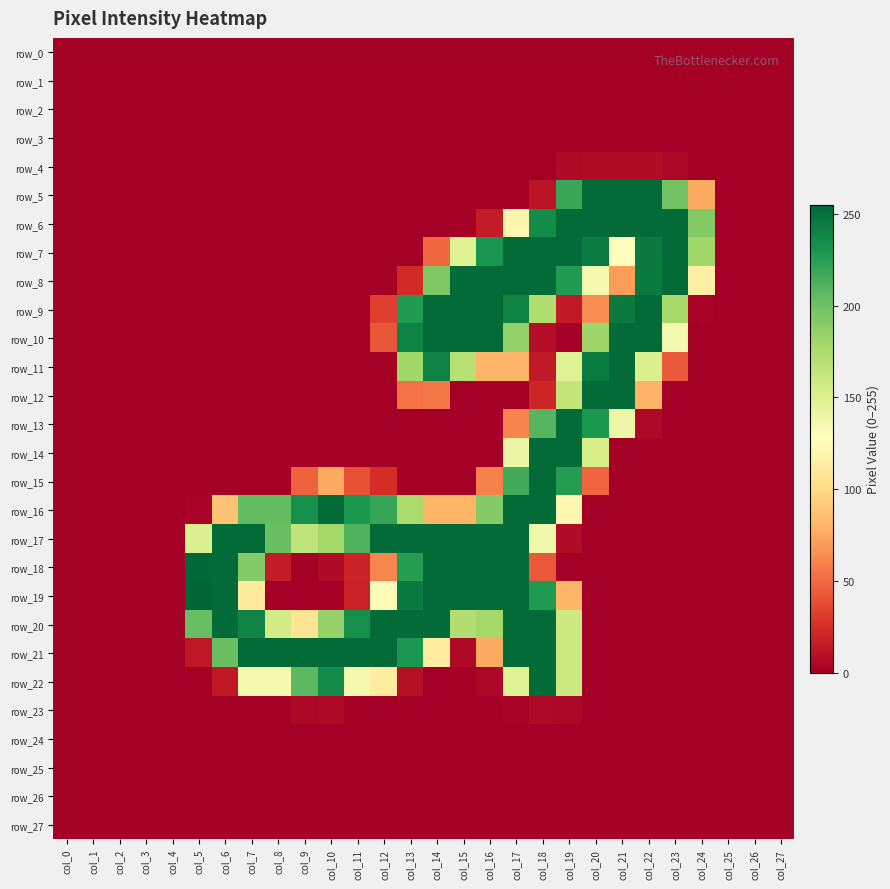

Reading left to right, extract all data points from this chart.

row_0: col_0=0	col_1=0	col_2=0	col_3=0	col_4=0	col_5=0	col_6=0	col_7=0	col_8=0	col_9=0	col_10=0	col_11=0	col_12=0	col_13=0	col_14=0	col_15=0	col_16=0	col_17=0	col_18=0	col_19=0	col_20=0	col_21=0	col_22=0	col_23=0	col_24=0	col_25=0	col_26=0	col_27=0
row_1: col_0=0	col_1=0	col_2=0	col_3=0	col_4=0	col_5=0	col_6=0	col_7=0	col_8=0	col_9=0	col_10=0	col_11=0	col_12=0	col_13=0	col_14=0	col_15=0	col_16=0	col_17=0	col_18=0	col_19=0	col_20=0	col_21=0	col_22=0	col_23=0	col_24=0	col_25=0	col_26=0	col_27=0
row_2: col_0=0	col_1=0	col_2=0	col_3=0	col_4=0	col_5=0	col_6=0	col_7=0	col_8=0	col_9=0	col_10=0	col_11=0	col_12=0	col_13=0	col_14=0	col_15=0	col_16=0	col_17=0	col_18=0	col_19=0	col_20=0	col_21=0	col_22=0	col_23=0	col_24=0	col_25=0	col_26=0	col_27=0
row_3: col_0=0	col_1=0	col_2=0	col_3=0	col_4=0	col_5=0	col_6=0	col_7=0	col_8=0	col_9=0	col_10=0	col_11=0	col_12=0	col_13=0	col_14=0	col_15=0	col_16=0	col_17=0	col_18=0	col_19=0	col_20=0	col_21=0	col_22=0	col_23=0	col_24=0	col_25=0	col_26=0	col_27=0
row_4: col_0=0	col_1=0	col_2=0	col_3=0	col_4=0	col_5=0	col_6=0	col_7=0	col_8=0	col_9=0	col_10=0	col_11=0	col_12=0	col_13=0	col_14=0	col_15=0	col_16=0	col_17=0	col_18=0	col_19=6	col_20=7	col_21=7	col_22=7	col_23=4	col_24=0	col_25=0	col_26=0	col_27=0
row_5: col_0=0	col_1=0	col_2=0	col_3=0	col_4=0	col_5=0	col_6=0	col_7=0	col_8=0	col_9=0	col_10=0	col_11=0	col_12=0	col_13=0	col_14=0	col_15=0	col_16=0	col_17=0	col_18=11	col_19=219	col_20=253	col_21=253	col_22=253	col_23=199	col_24=76	col_25=0	col_26=0	col_27=0
row_6: col_0=0	col_1=0	col_2=0	col_3=0	col_4=0	col_5=0	col_6=0	col_7=0	col_8=0	col_9=0	col_10=0	col_11=0	col_12=0	col_13=0	col_14=0	col_15=0	col_16=15	col_17=120	col_18=235	col_19=253	col_20=253	col_21=253	col_22=253	col_23=253	col_24=192	col_25=0	col_26=0	col_27=0
row_7: col_0=0	col_1=0	col_2=0	col_3=0	col_4=0	col_5=0	col_6=0	col_7=0	col_8=0	col_9=0	col_10=0	col_11=0	col_12=0	col_13=0	col_14=49	col_15=149	col_16=231	col_17=253	col_18=253	col_19=253	col_20=244	col_21=127	col_22=245	col_23=253	col_24=180	col_25=0	col_26=0	col_27=0
row_8: col_0=0	col_1=0	col_2=0	col_3=0	col_4=0	col_5=0	col_6=0	col_7=0	col_8=0	col_9=0	col_10=0	col_11=0	col_12=0	col_13=23	col_14=194	col_15=253	col_16=253	col_17=253	col_18=253	col_19=227	col_20=135	col_21=70	col_22=245	col_23=253	col_24=115	col_25=0	col_26=0	col_27=0
row_9: col_0=0	col_1=0	col_2=0	col_3=0	col_4=0	col_5=0	col_6=0	col_7=0	col_8=0	col_9=0	col_10=0	col_11=0	col_12=32	col_13=227	col_14=253	col_15=253	col_16=253	col_17=241	col_18=173	col_19=14	col_20=64	col_21=245	col_22=253	col_23=178	col_24=2	col_25=0	col_26=0	col_27=0
row_10: col_0=0	col_1=0	col_2=0	col_3=0	col_4=0	col_5=0	col_6=0	col_7=0	col_8=0	col_9=0	col_10=0	col_11=0	col_12=42	col_13=241	col_14=253	col_15=253	col_16=253	col_17=186	col_18=8	col_19=0	col_20=181	col_21=253	col_22=253	col_23=135	col_24=0	col_25=0	col_26=0	col_27=0
row_11: col_0=0	col_1=0	col_2=0	col_3=0	col_4=0	col_5=0	col_6=0	col_7=0	col_8=0	col_9=0	col_10=0	col_11=0	col_12=0	col_13=180	col_14=241	col_15=170	col_16=80	col_17=80	col_18=14	col_19=149	col_20=244	col_21=253	col_22=152	col_23=43	col_24=0	col_25=0	col_26=0	col_27=0
row_12: col_0=0	col_1=0	col_2=0	col_3=0	col_4=0	col_5=0	col_6=0	col_7=0	col_8=0	col_9=0	col_10=0	col_11=0	col_12=0	col_13=53	col_14=56	col_15=0	col_16=0	col_17=0	col_18=20	col_19=164	col_20=253	col_21=253	col_22=79	col_23=0	col_24=0	col_25=0	col_26=0	col_27=0
row_13: col_0=0	col_1=0	col_2=0	col_3=0	col_4=0	col_5=0	col_6=0	col_7=0	col_8=0	col_9=0	col_10=0	col_11=0	col_12=0	col_13=0	col_14=0	col_15=0	col_16=0	col_17=60	col_18=209	col_19=253	col_20=229	col_21=139	col_22=5	col_23=0	col_24=0	col_25=0	col_26=0	col_27=0
row_14: col_0=0	col_1=0	col_2=0	col_3=0	col_4=0	col_5=0	col_6=0	col_7=0	col_8=0	col_9=0	col_10=0	col_11=0	col_12=0	col_13=0	col_14=0	col_15=0	col_16=0	col_17=141	col_18=253	col_19=253	col_20=154	col_21=0	col_22=0	col_23=0	col_24=0	col_25=0	col_26=0	col_27=0
row_15: col_0=0	col_1=0	col_2=0	col_3=0	col_4=0	col_5=0	col_6=0	col_7=0	col_8=0	col_9=46	col_10=75	col_11=39	col_12=24	col_13=0	col_14=0	col_15=0	col_16=59	col_17=216	col_18=253	col_19=226	col_20=48	col_21=0	col_22=0	col_23=0	col_24=0	col_25=0	col_26=0	col_27=0
row_16: col_0=0	col_1=0	col_2=0	col_3=0	col_4=0	col_5=2	col_6=87	col_7=205	col_8=205	col_9=234	col_10=253	col_11=229	col_12=220	col_13=177	col_14=81	col_15=81	col_16=192	col_17=253	col_18=253	col_19=121	col_20=0	col_21=0	col_22=0	col_23=0	col_24=0	col_25=0	col_26=0	col_27=0
row_17: col_0=0	col_1=0	col_2=0	col_3=0	col_4=0	col_5=152	col_6=253	col_7=253	col_8=202	col_9=166	col_10=179	col_11=211	col_12=253	col_13=253	col_14=253	col_15=253	col_16=253	col_17=253	col_18=138	col_19=7	col_20=0	col_21=0	col_22=0	col_23=0	col_24=0	col_25=0	col_26=0	col_27=0
row_18: col_0=0	col_1=0	col_2=0	col_3=0	col_4=0	col_5=254	col_6=253	col_7=192	col_8=15	col_9=0	col_10=6	col_11=19	col_12=61	col_13=226	col_14=253	col_15=253	col_16=253	col_17=253	col_18=43	col_19=0	col_20=0	col_21=0	col_22=0	col_23=0	col_24=0	col_25=0	col_26=0	col_27=0
row_19: col_0=0	col_1=0	col_2=0	col_3=0	col_4=0	col_5=255	col_6=253	col_7=111	col_8=0	col_9=0	col_10=0	col_11=18	col_12=124	col_13=245	col_14=253	col_15=253	col_16=253	col_17=253	col_18=228	col_19=81	col_20=0	col_21=0	col_22=0	col_23=0	col_24=0	col_25=0	col_26=0	col_27=0
row_20: col_0=0	col_1=0	col_2=0	col_3=0	col_4=0	col_5=203	col_6=253	col_7=240	col_8=156	col_9=106	col_10=185	col_11=234	col_12=253	col_13=253	col_14=253	col_15=173	col_16=179	col_17=253	col_18=253	col_19=160	col_20=0	col_21=0	col_22=0	col_23=0	col_24=0	col_25=0	col_26=0	col_27=0
row_21: col_0=0	col_1=0	col_2=0	col_3=0	col_4=0	col_5=13	col_6=202	col_7=253	col_8=253	col_9=253	col_10=253	col_11=253	col_12=253	col_13=229	col_14=112	col_15=5	col_16=75	col_17=253	col_18=253	col_19=160	col_20=0	col_21=0	col_22=0	col_23=0	col_24=0	col_25=0	col_26=0	col_27=0
row_22: col_0=0	col_1=0	col_2=0	col_3=0	col_4=0	col_5=0	col_6=13	col_7=135	col_8=135	col_9=207	col_10=236	col_11=135	col_12=112	col_13=9	col_14=0	col_15=0	col_16=4	col_17=149	col_18=253	col_19=160	col_20=0	col_21=0	col_22=0	col_23=0	col_24=0	col_25=0	col_26=0	col_27=0
row_23: col_0=0	col_1=0	col_2=0	col_3=0	col_4=0	col_5=0	col_6=0	col_7=0	col_8=0	col_9=4	col_10=5	col_11=0	col_12=0	col_13=0	col_14=0	col_15=0	col_16=0	col_17=2	col_18=5	col_19=4	col_20=0	col_21=0	col_22=0	col_23=0	col_24=0	col_25=0	col_26=0	col_27=0
row_24: col_0=0	col_1=0	col_2=0	col_3=0	col_4=0	col_5=0	col_6=0	col_7=0	col_8=0	col_9=0	col_10=0	col_11=0	col_12=0	col_13=0	col_14=0	col_15=0	col_16=0	col_17=0	col_18=0	col_19=0	col_20=0	col_21=0	col_22=0	col_23=0	col_24=0	col_25=0	col_26=0	col_27=0
row_25: col_0=0	col_1=0	col_2=0	col_3=0	col_4=0	col_5=0	col_6=0	col_7=0	col_8=0	col_9=0	col_10=0	col_11=0	col_12=0	col_13=0	col_14=0	col_15=0	col_16=0	col_17=0	col_18=0	col_19=0	col_20=0	col_21=0	col_22=0	col_23=0	col_24=0	col_25=0	col_26=0	col_27=0
row_26: col_0=0	col_1=0	col_2=0	col_3=0	col_4=0	col_5=0	col_6=0	col_7=0	col_8=0	col_9=0	col_10=0	col_11=0	col_12=0	col_13=0	col_14=0	col_15=0	col_16=0	col_17=0	col_18=0	col_19=0	col_20=0	col_21=0	col_22=0	col_23=0	col_24=0	col_25=0	col_26=0	col_27=0
row_27: col_0=0	col_1=0	col_2=0	col_3=0	col_4=0	col_5=0	col_6=0	col_7=0	col_8=0	col_9=0	col_10=0	col_11=0	col_12=0	col_13=0	col_14=0	col_15=0	col_16=0	col_17=0	col_18=0	col_19=0	col_20=0	col_21=0	col_22=0	col_23=0	col_24=0	col_25=0	col_26=0	col_27=0